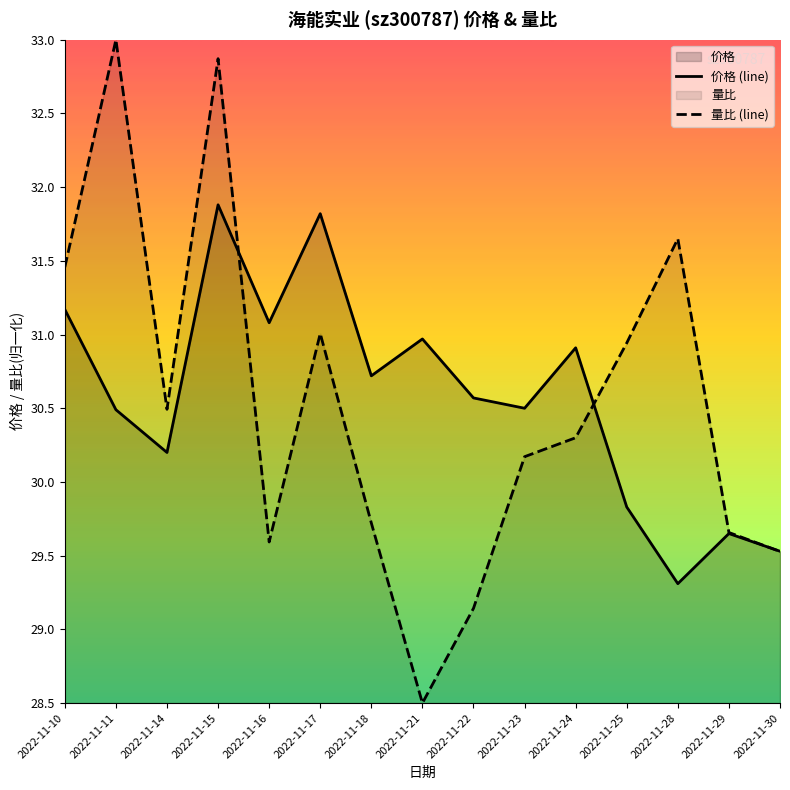

Reading right to left, extract all data points from this chart.

价格 (line): 29.5	29.6	29.3	29.8	30.9	30.5	30.6	31.0	30.7	31.8	31.1	31.9	30.2	30.5	31.2
量比 (line): 29.5	29.7	31.6	30.9	30.3	30.2	29.1	28.5	29.7	31.0	29.6	32.9	30.5	33.0	31.5